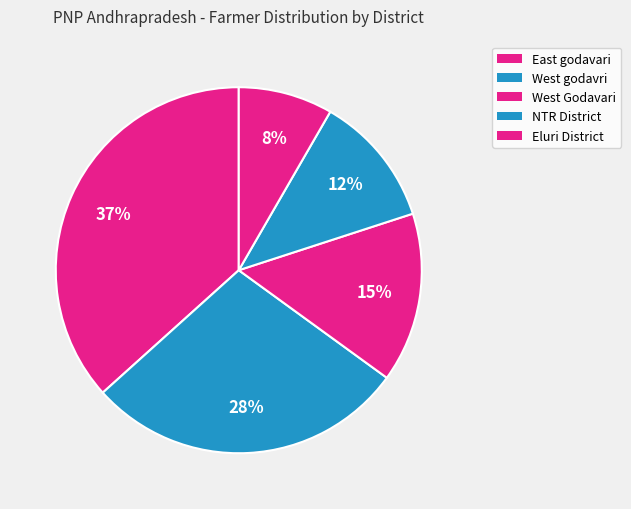

How many segments does this pie chart have?

5